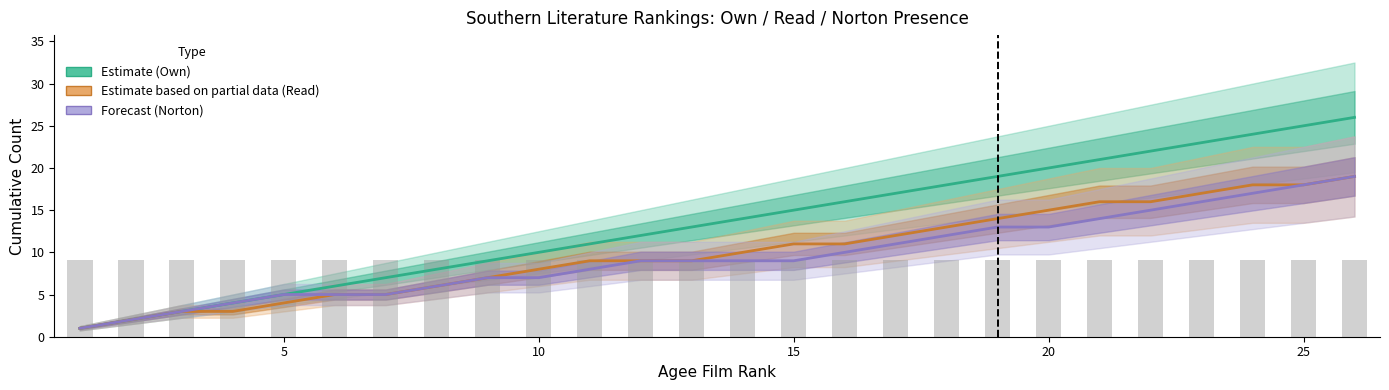

The Norton (Forecast) series shows 9 at 25. True or false?

False